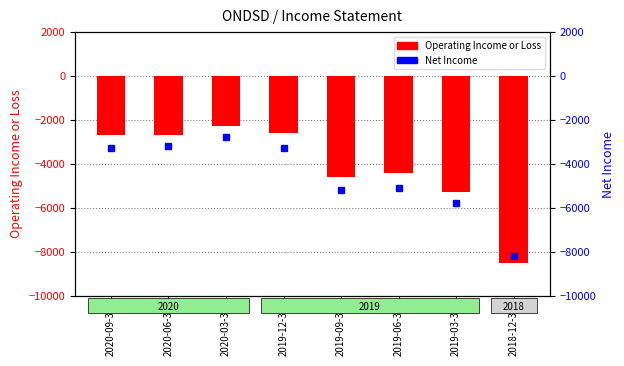

What are all the series names shown in the legend?

Operating Income or Loss, Net Income